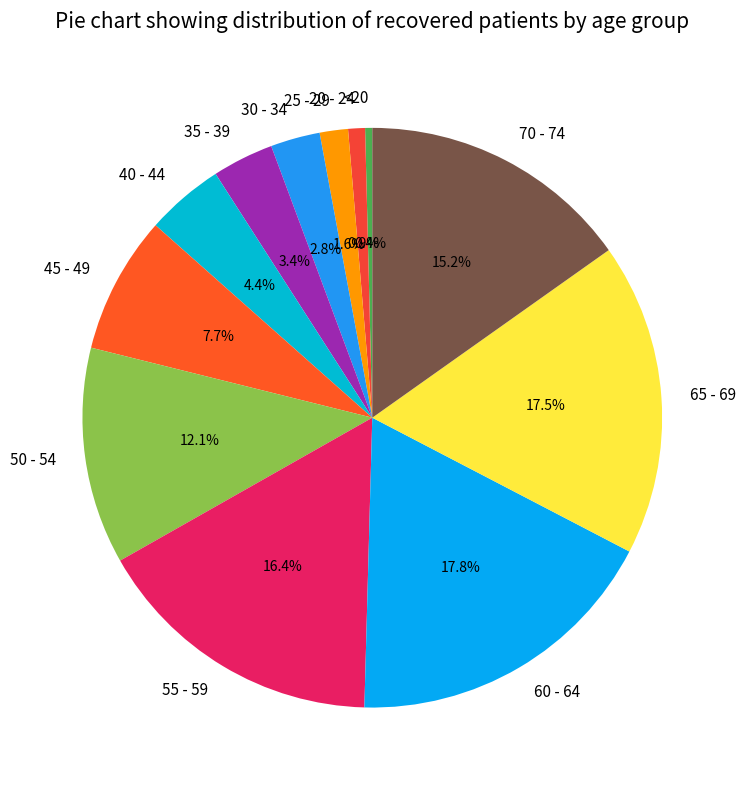

What percentage is the 55 - 59 slice, to the nearest percent?

16%